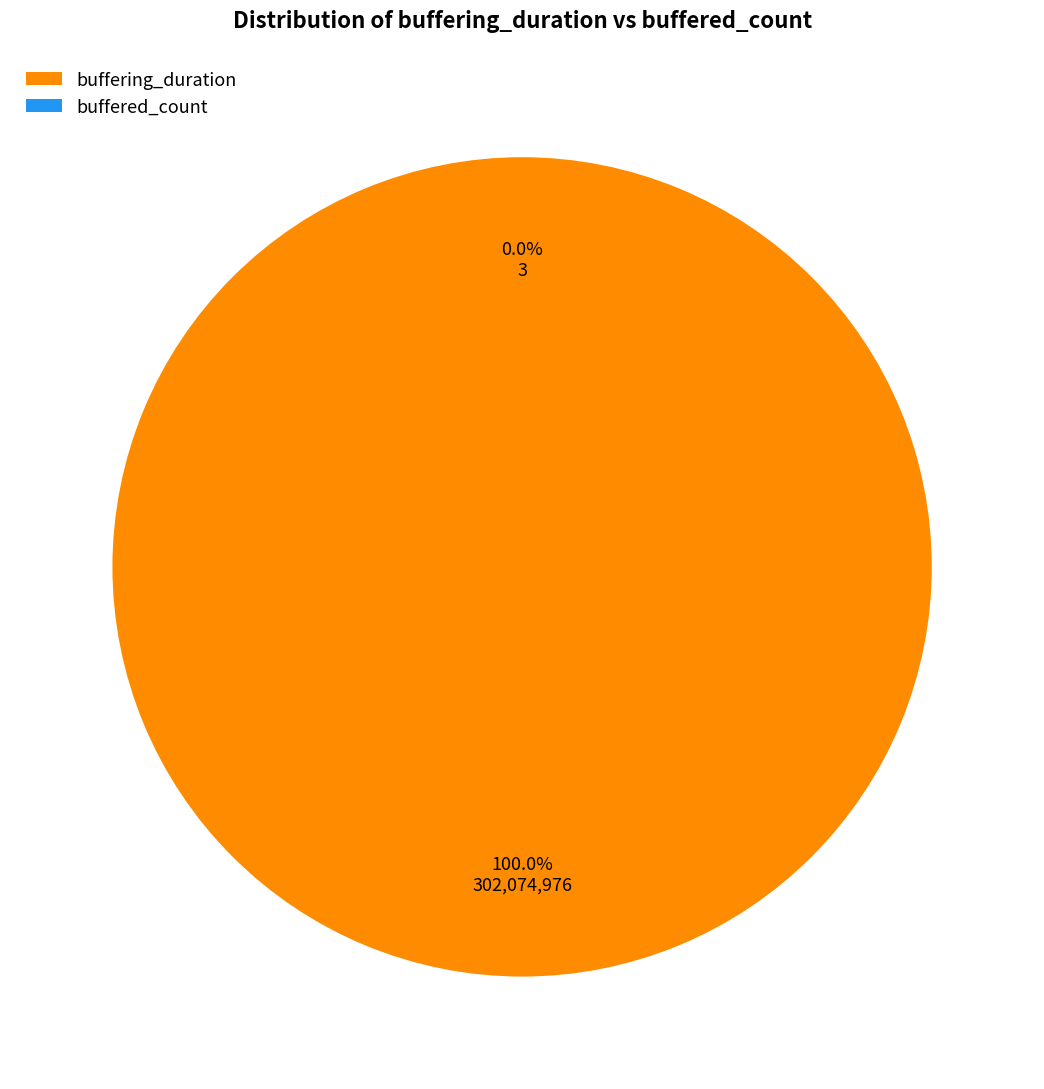

What is the largest slice in the pie chart?

buffering_duration